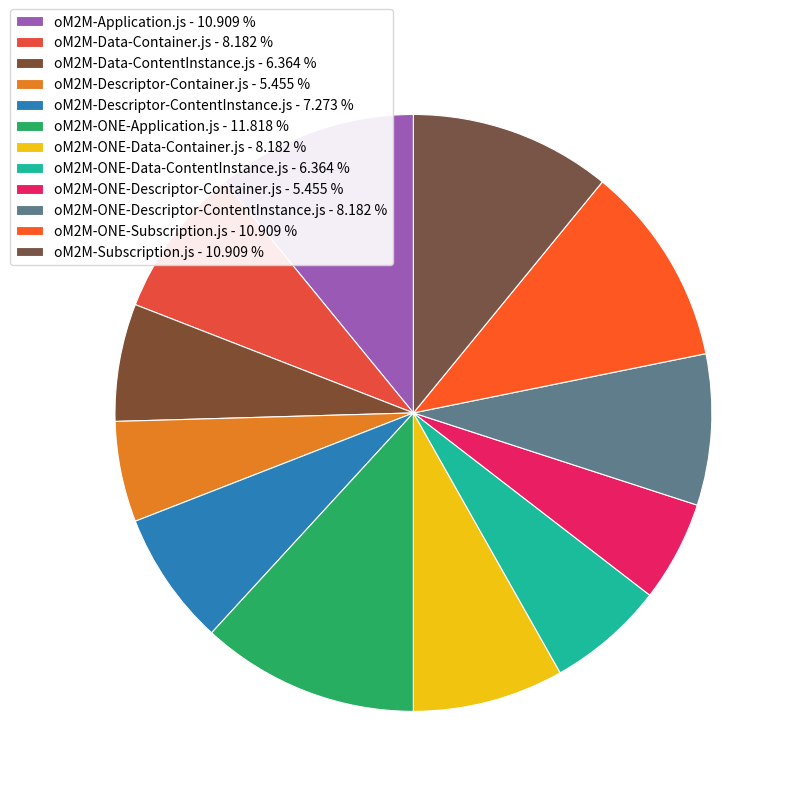

Count the number of slices in the pie.

12